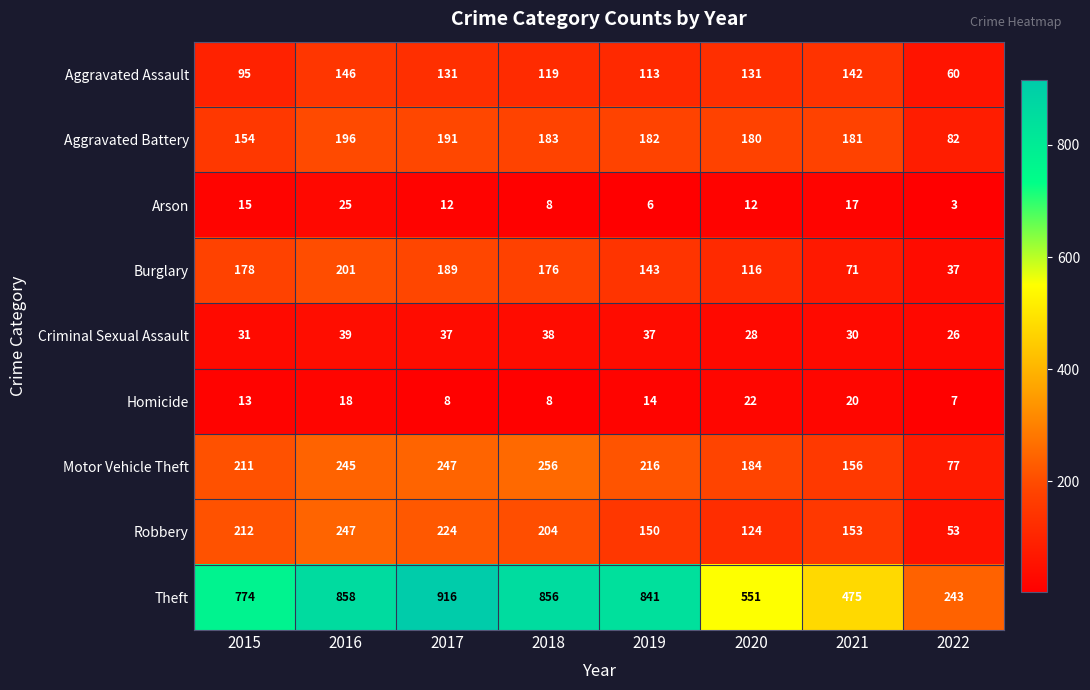

Rank the categories by Aggravated Battery value from highest to lowest.

2016, 2017, 2018, 2019, 2021, 2020, 2015, 2022